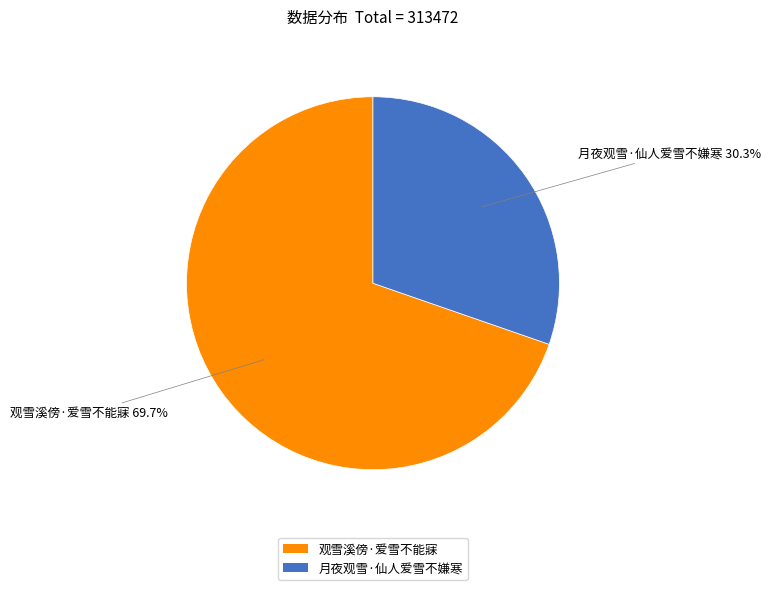

How much of the chart is everything except 观雪溪傍·爱雪不能寐?

30.3%